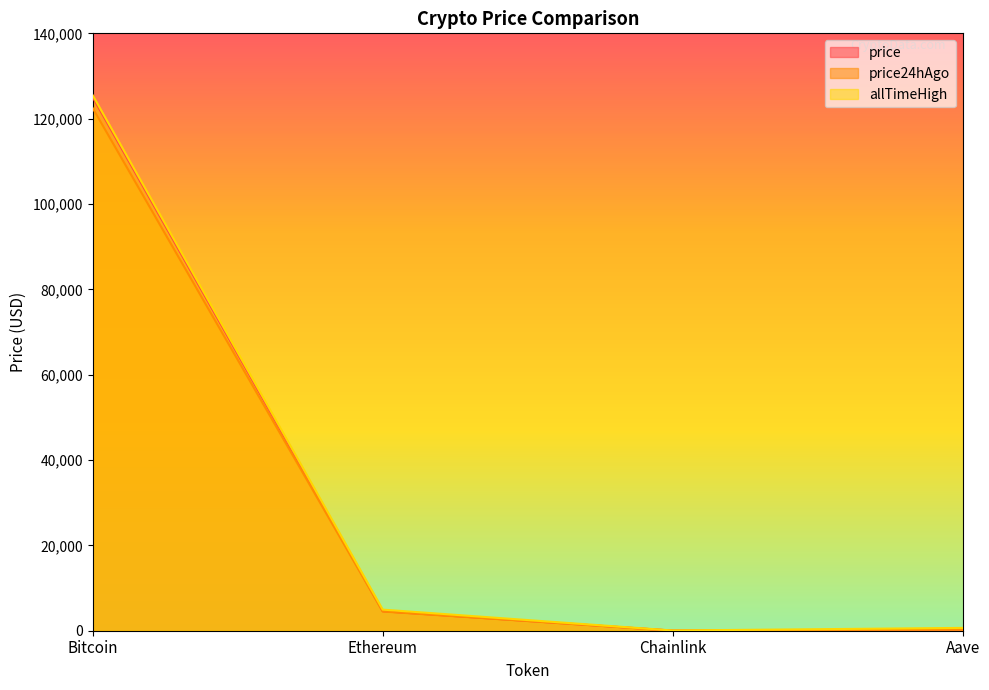

True or false: price and price24hAgo intersect in this chart.

False